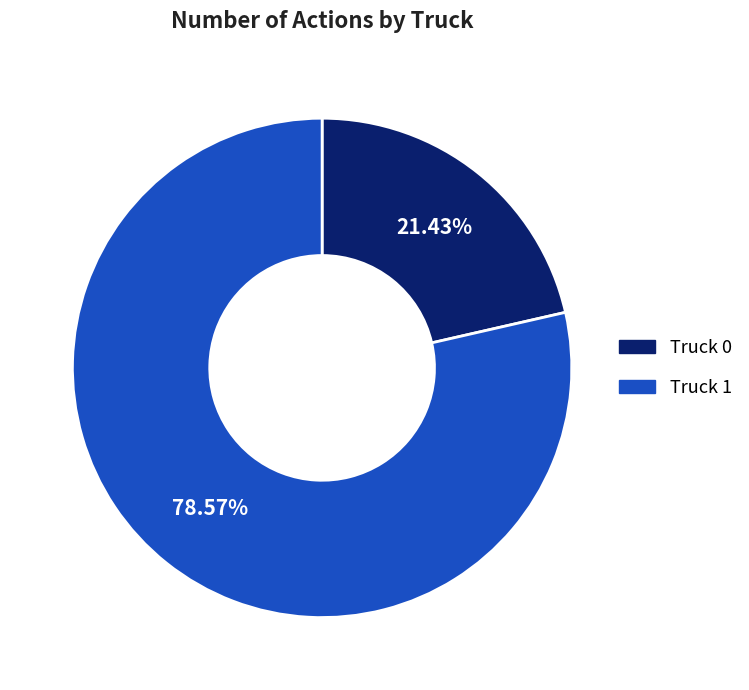

Approximately how many times larger is the value at Truck 0 compared to Truck 1?

0.3